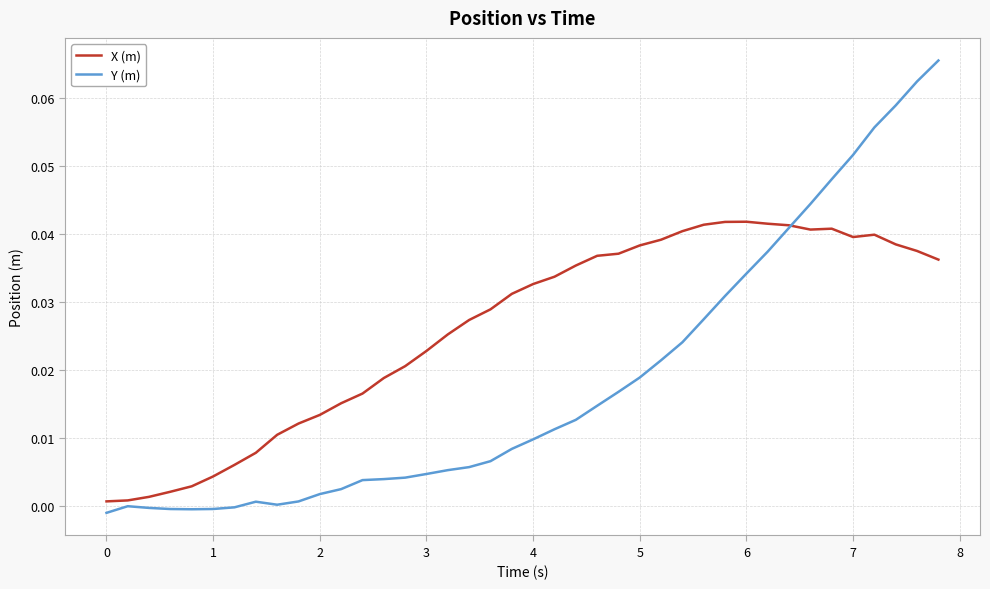

Which series has the largest total across all categories?

X (m)